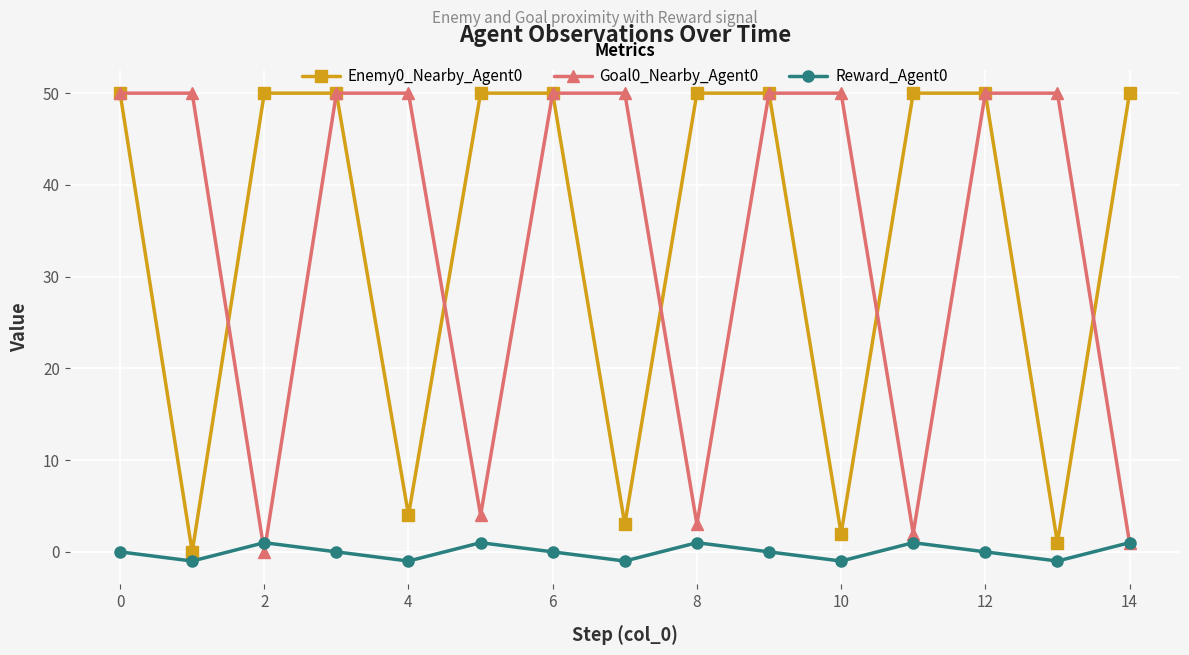

At how many categories does at least one series exceed 36?

15